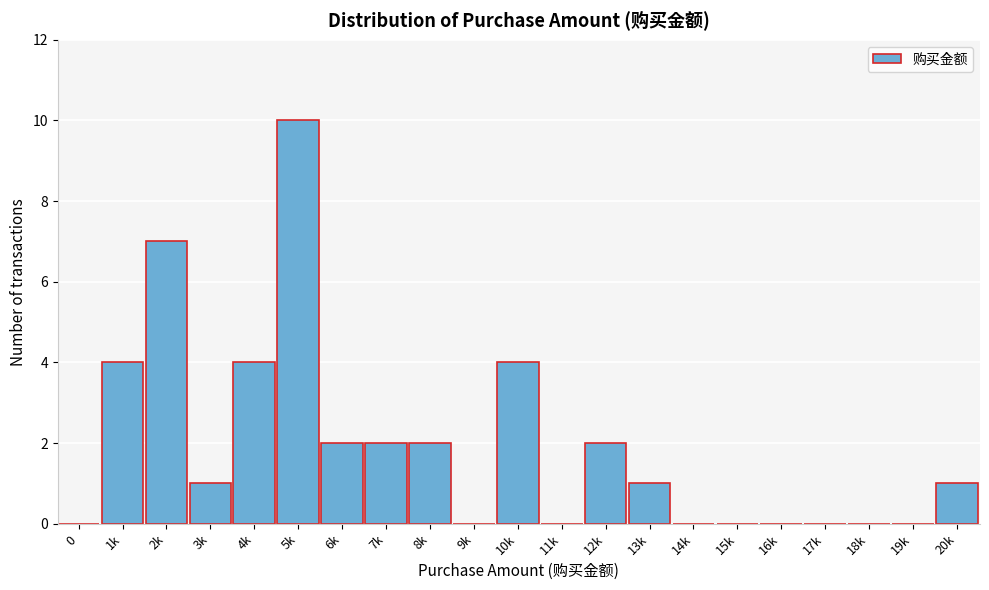

Reading left to right, transcribe all the data shown in this chart.

0=0	1k=4	2k=7	3k=1	4k=4	5k=10	6k=2	7k=2	8k=2	9k=0	10k=4	11k=0	12k=2	13k=1	14k=0	15k=0	16k=0	17k=0	18k=0	19k=0	20k=1